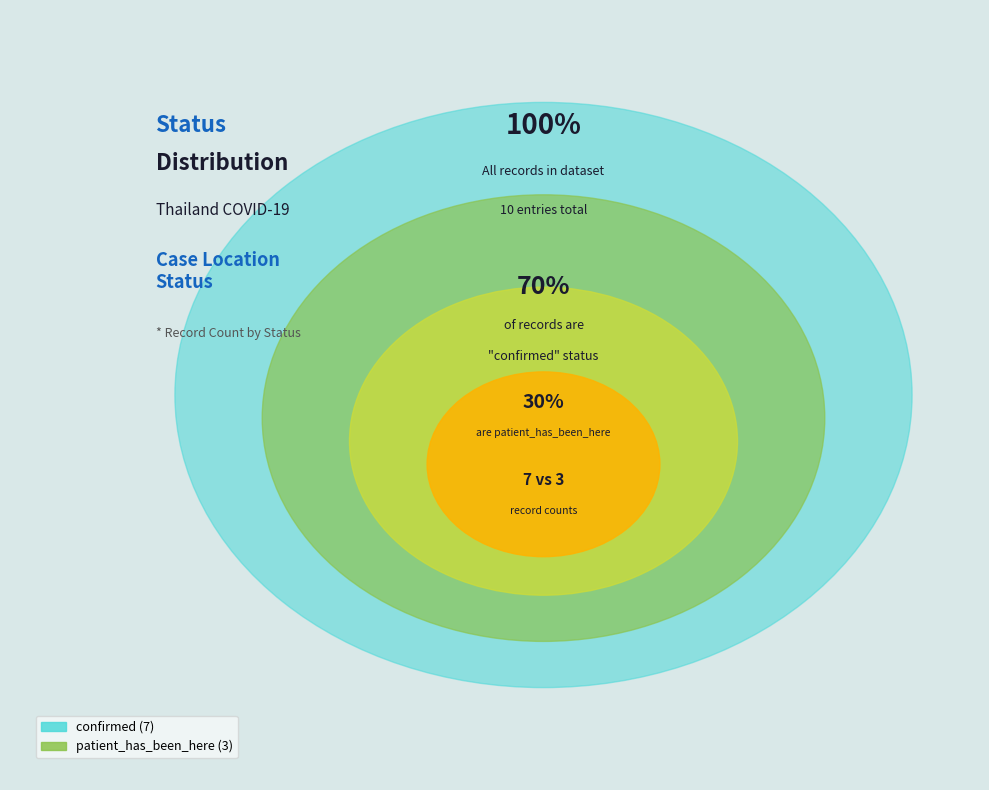

Rank the categories by value from lowest to highest.

patient_has_been_here, confirmed